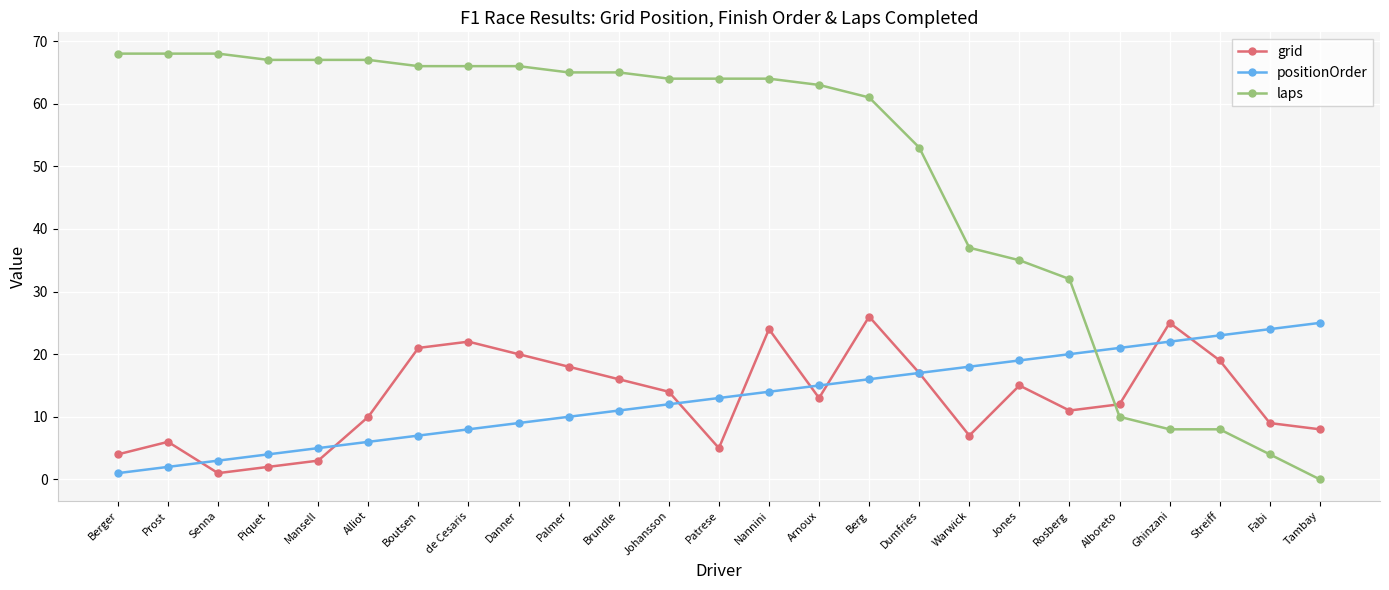

True or false: laps and grid intersect in this chart.

True